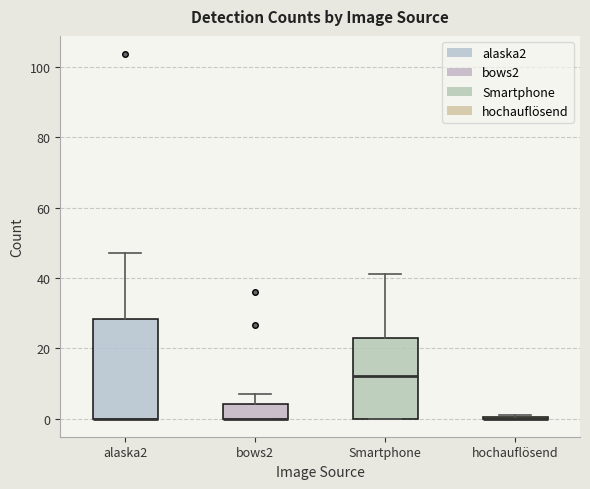

Reading left to right, read every box against the y-axis: the position of its median line, the range the box covers, and the ends of its whiskers. The values are not printed on the chart, so give them approximately, as read against the axis.

alaska2: median 0 (drawn on the box's lower edge), box 0 to 28, whiskers 0 to 48
bows2: median 0 (drawn on the box's lower edge), box 0 to 4, whiskers 0 to 8
Smartphone: median 12, box 0 to 22, whiskers 0 to 42
hochauflösend: box collapsed to a line at 0, whiskers 0 to 2